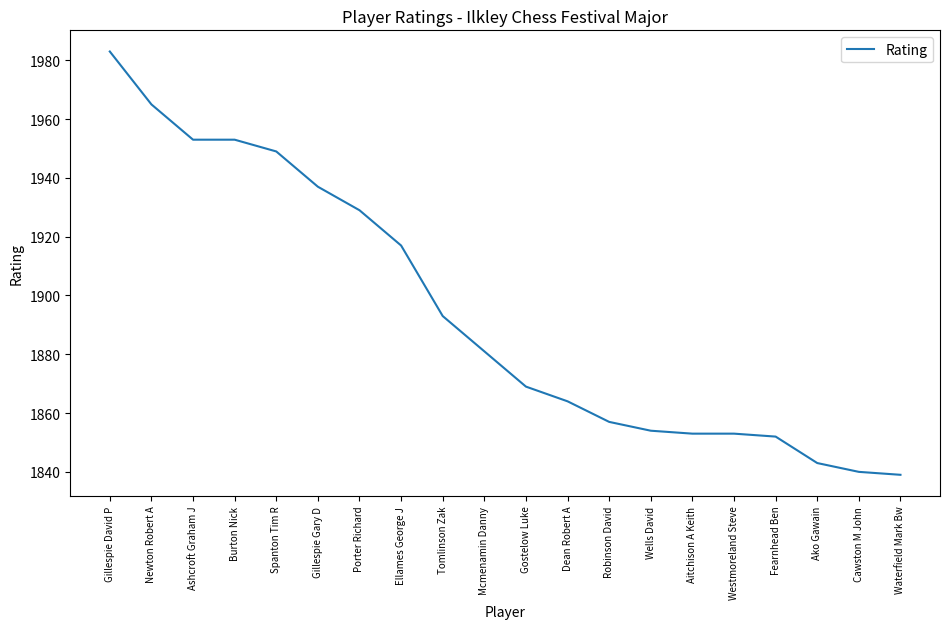

Which has a higher value, Ako Gawain or Mcmenamin Danny?

Mcmenamin Danny